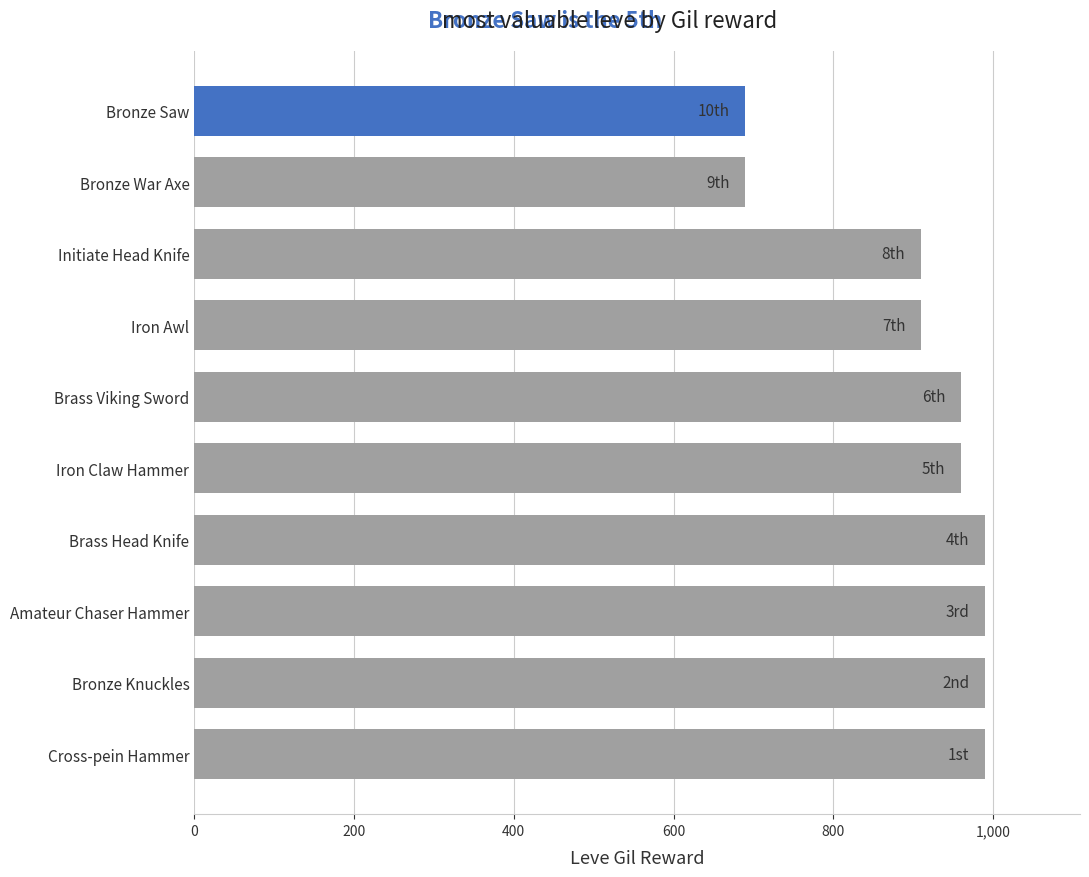

What is the smallest value displayed?

690